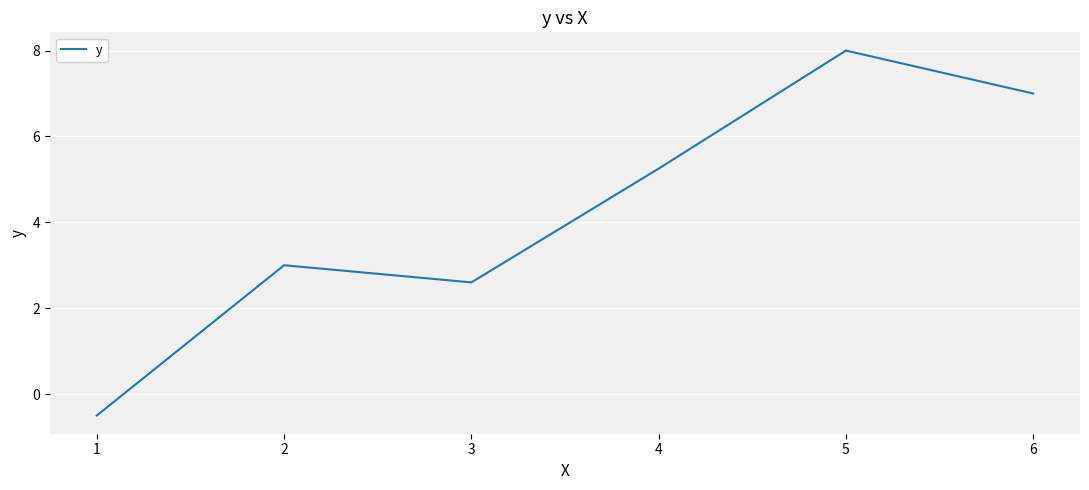

What is the difference between the values at 3 and 1?

3.1